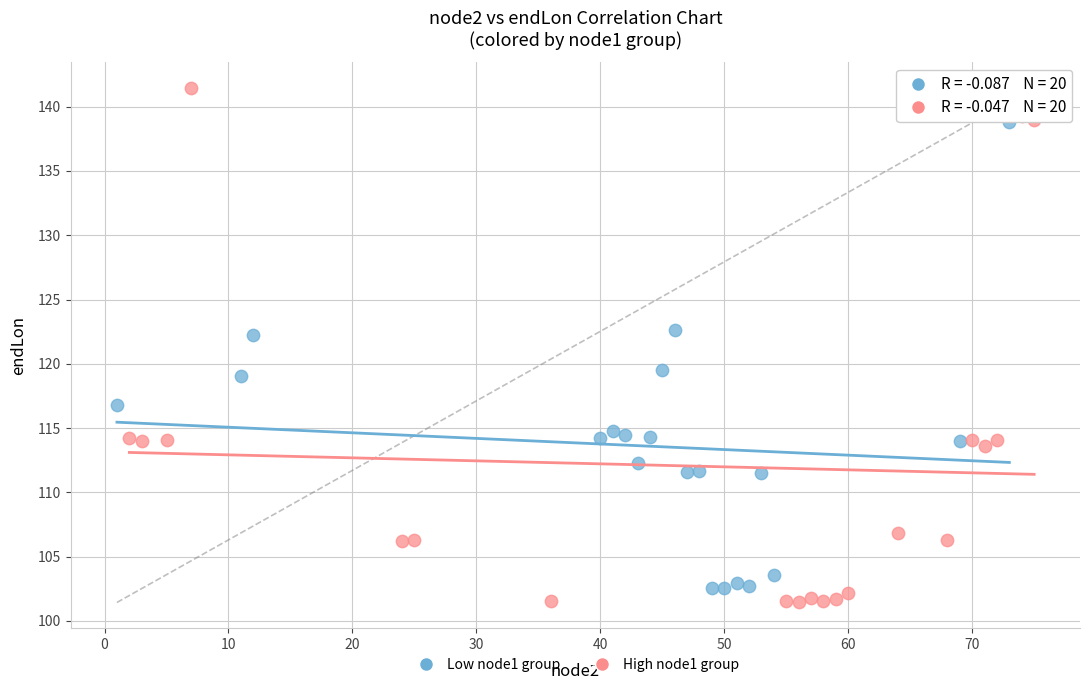

What are all the series names shown in the legend?

Low node1 group, High node1 group